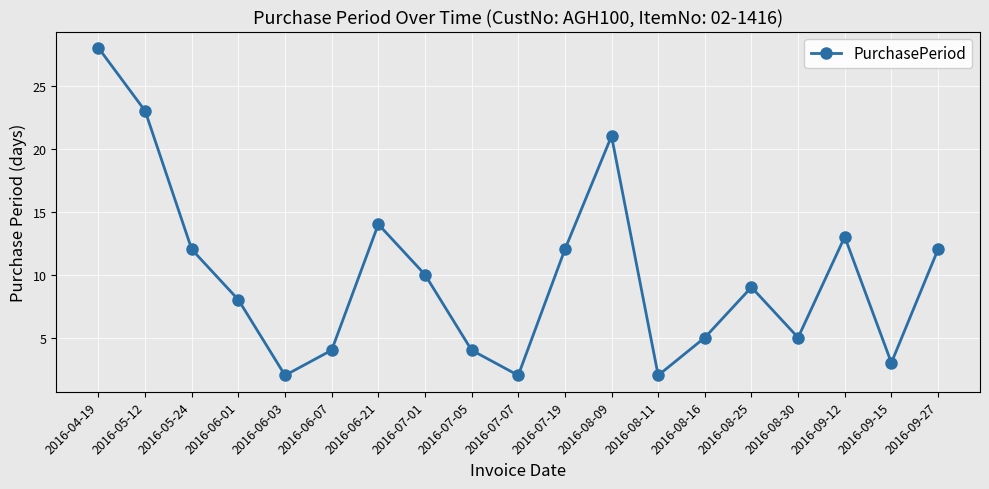

The value at 2016-07-07 is 2. True or false?

True